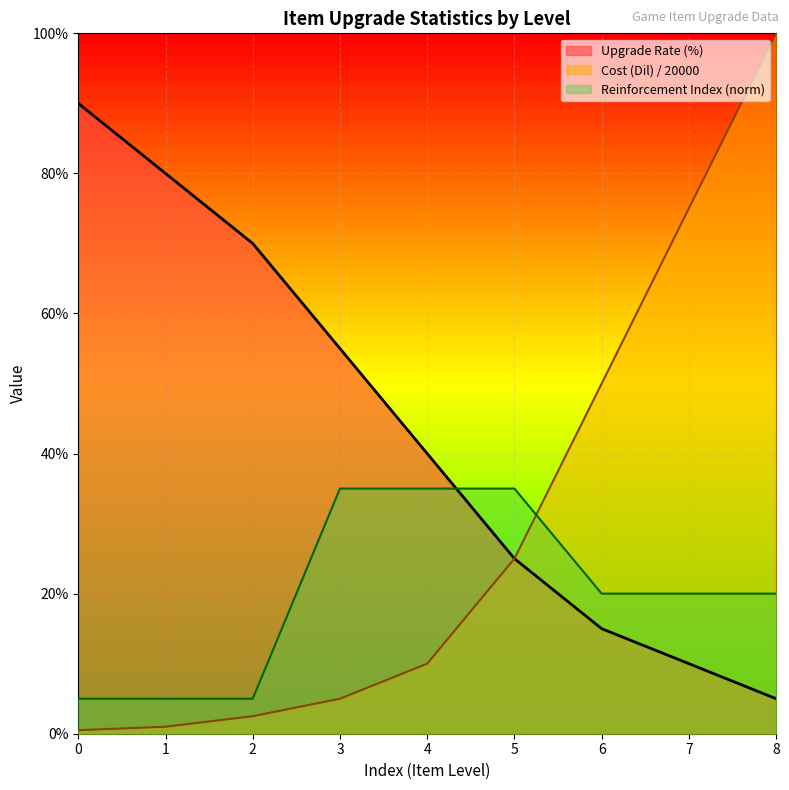

Count the number of data series in this chart.

3